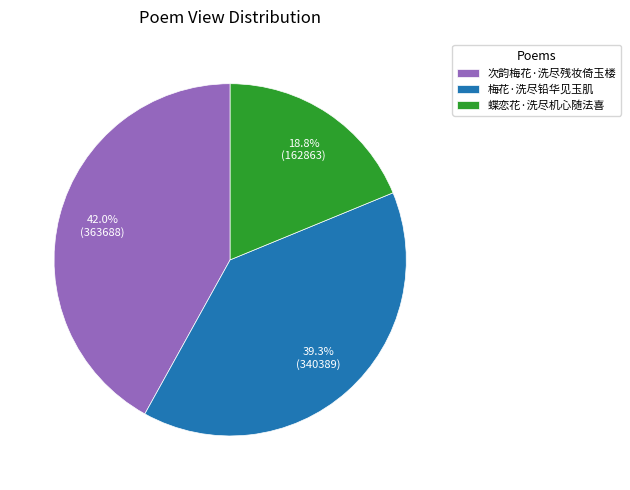

To the nearest percent, what is the difference between the 蝶恋花·洗尽机心随法喜 and 梅花·洗尽铅华见玉肌 slice percentages?

20%